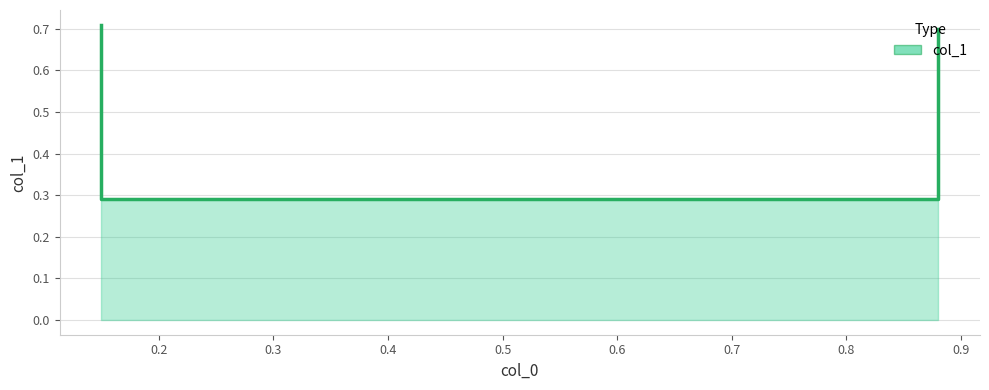

Which category has the highest value across all series?

0.15